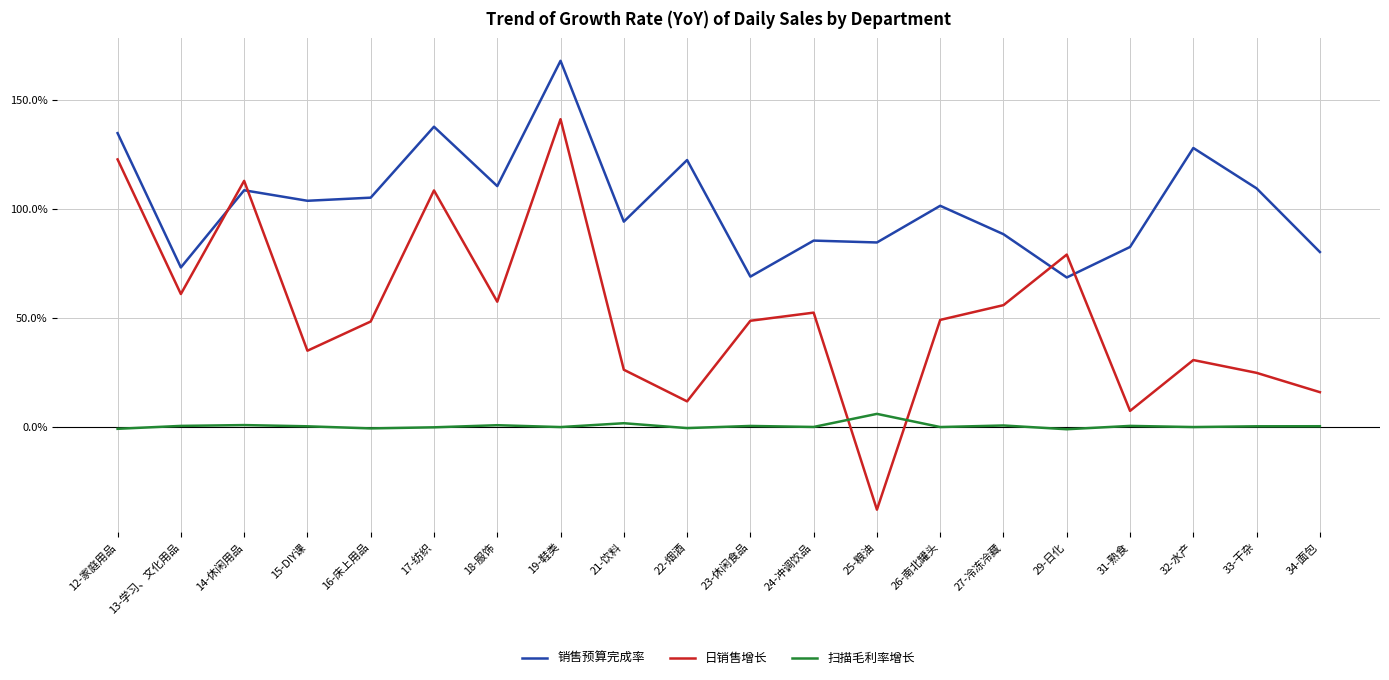

True or false: 日销售增长 has a value of 46.8 at 32-水产.

False